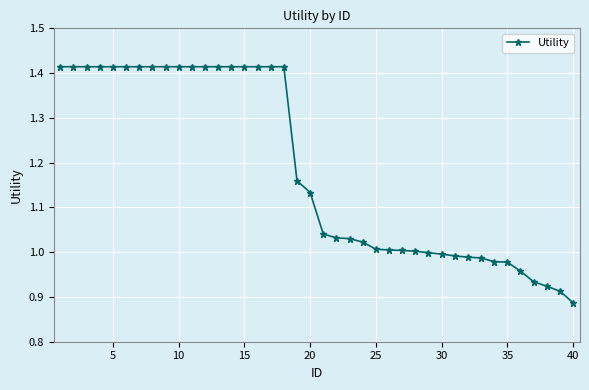

What is the difference between the maximum and second lowest values?

0.5